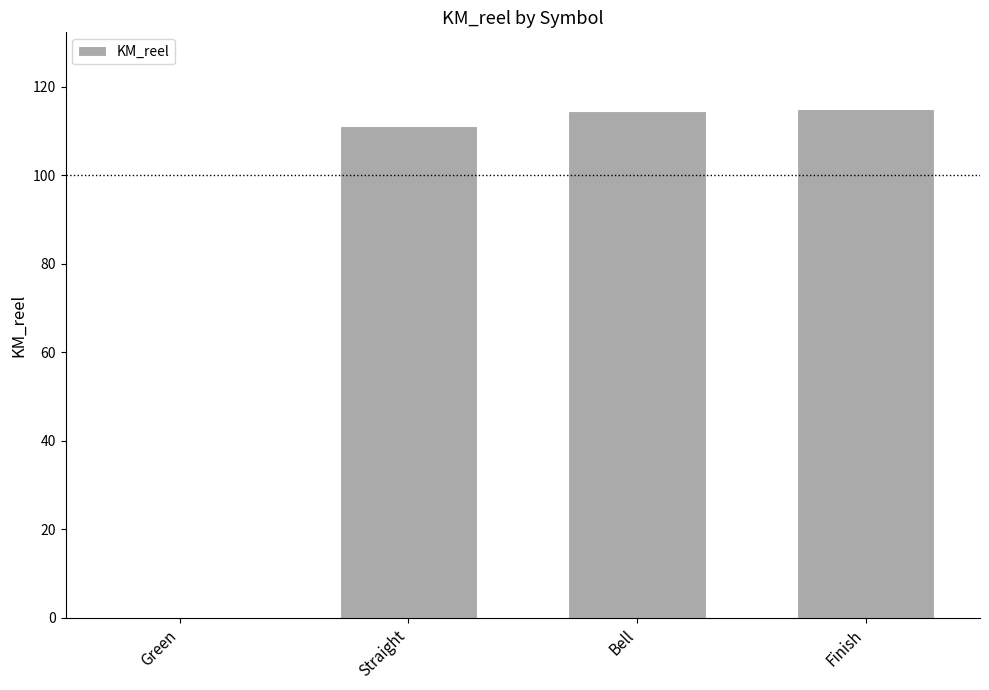

Reading right to left, list all the values displayed in this chart.

115.0	114.4	111.2	0.0